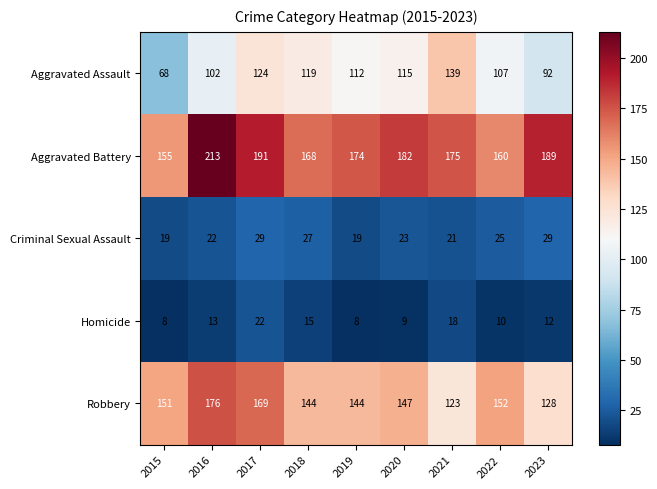

How many series are shown in this chart?

5